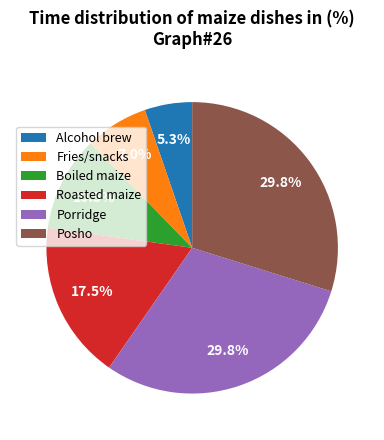

Does Fries/snacks represent more than half of the total?

No